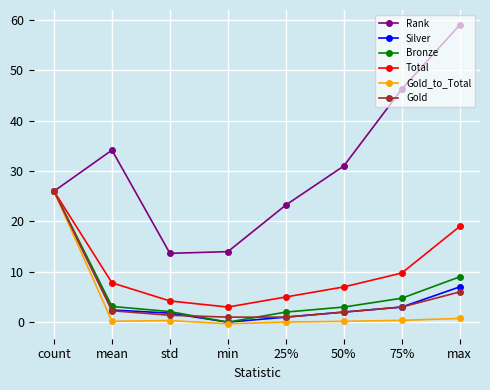

What position from the right is 50%?

3